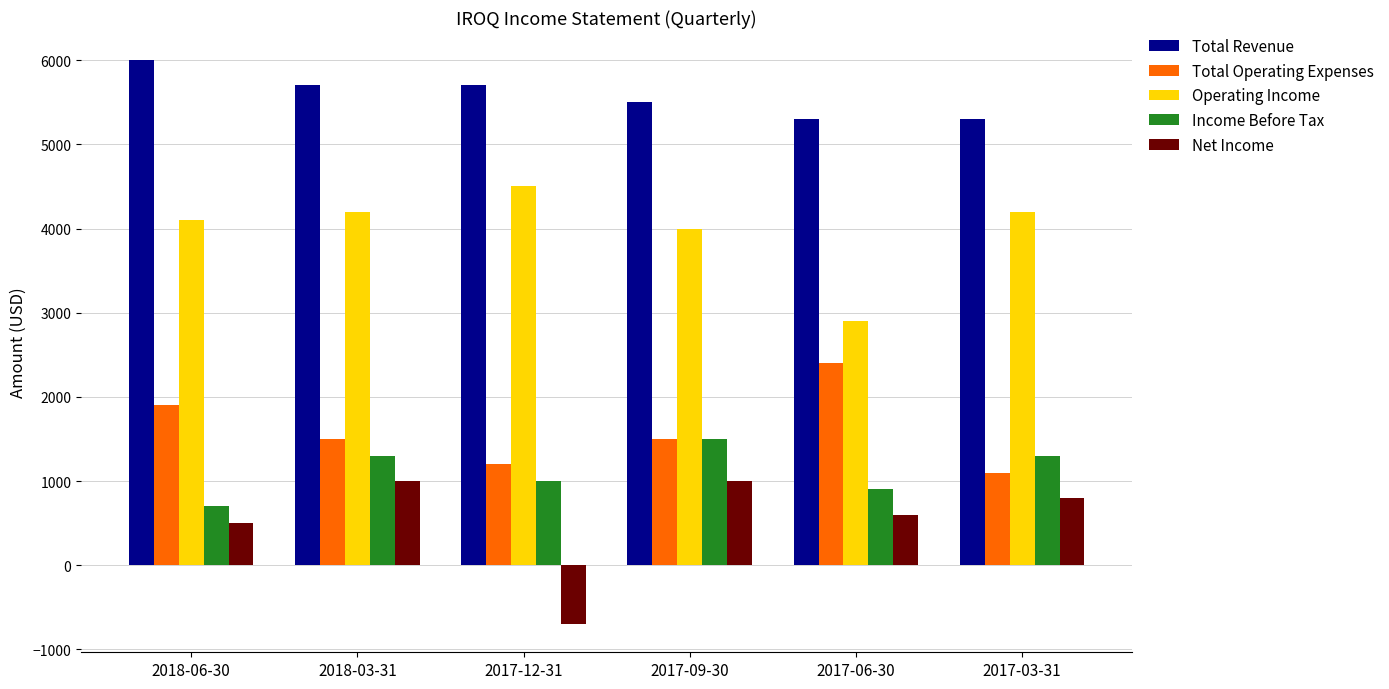

What is the value of the Income Before Tax bar at the 3rd from the left?

1000